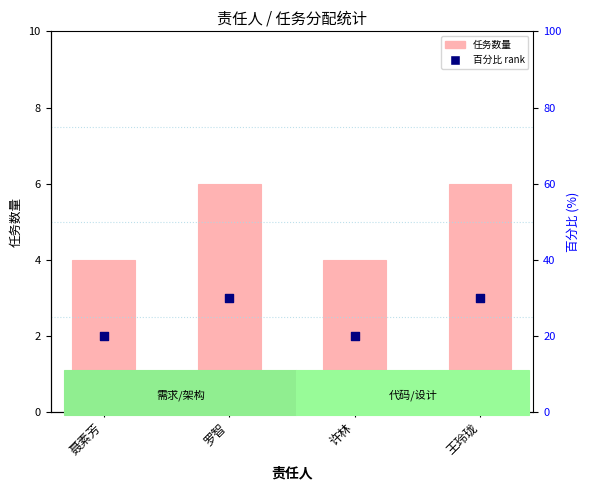

Which series has the largest total across all categories?

百分比 rank